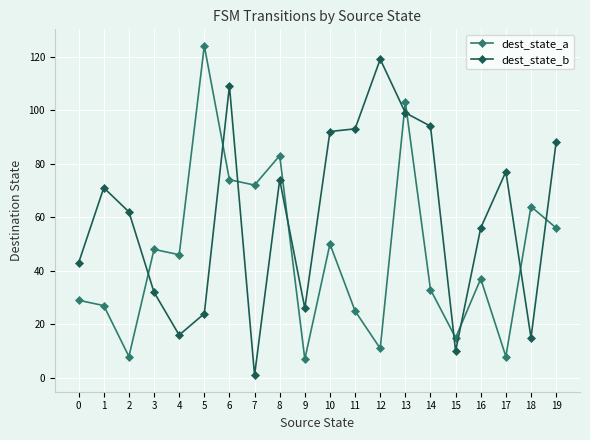

What is the maximum value shown in the chart?

124